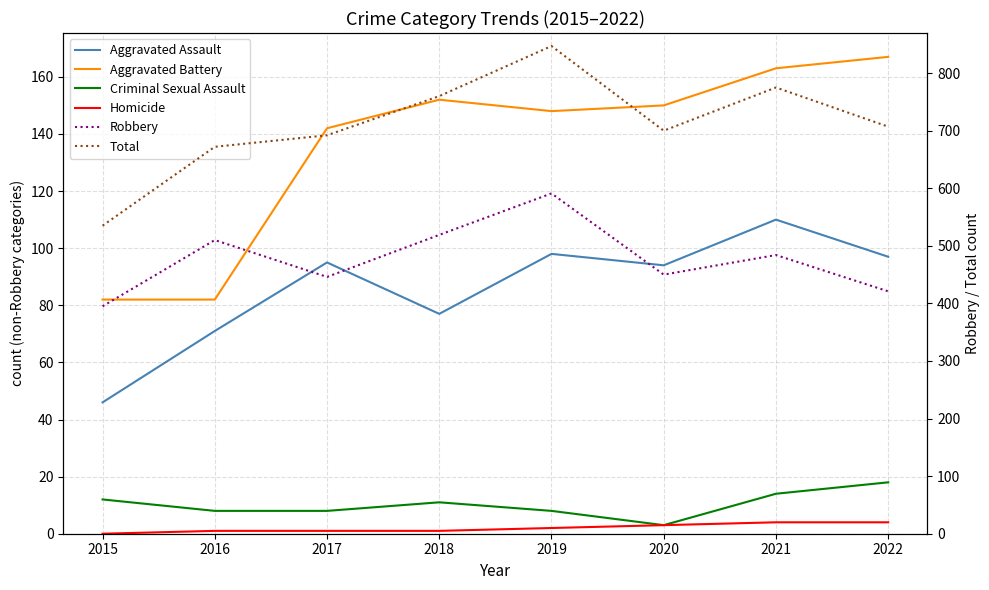

Which series has the largest total across all categories?

Total